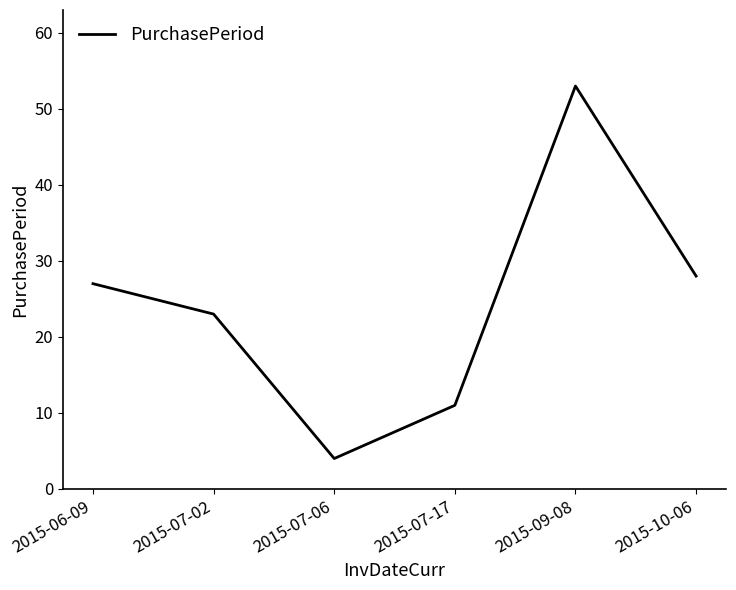

Is it true that the value at 2015-07-17 is 11?

True